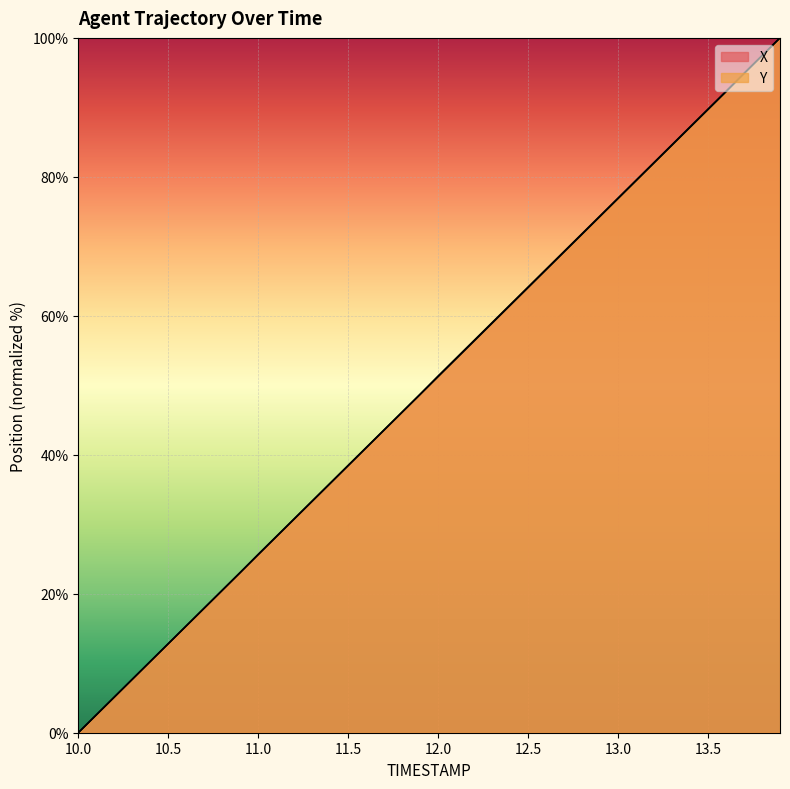

Which series changed the most between 11.0 and 13.3?

X